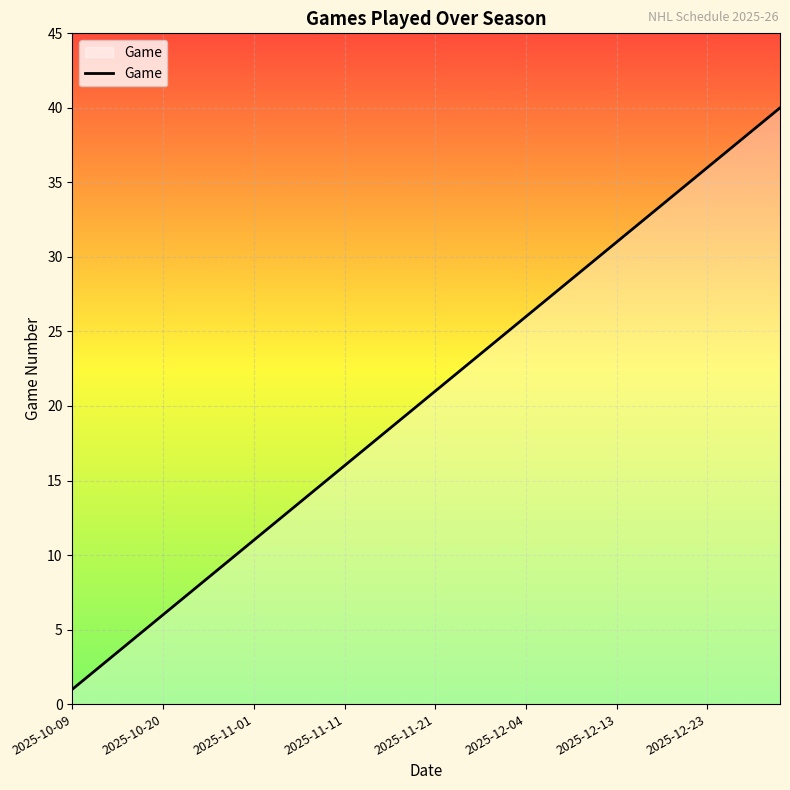

What is the difference between the maximum and minimum values?

39